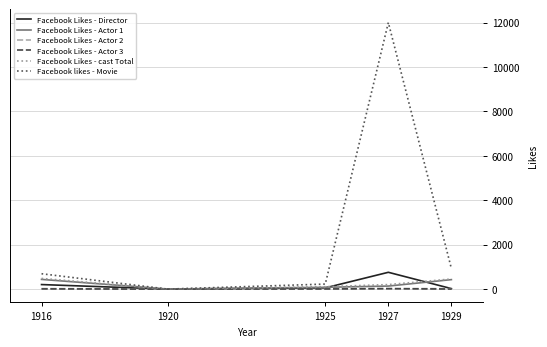

Which series has the largest range (max minus min)?

Facebook likes - Movie